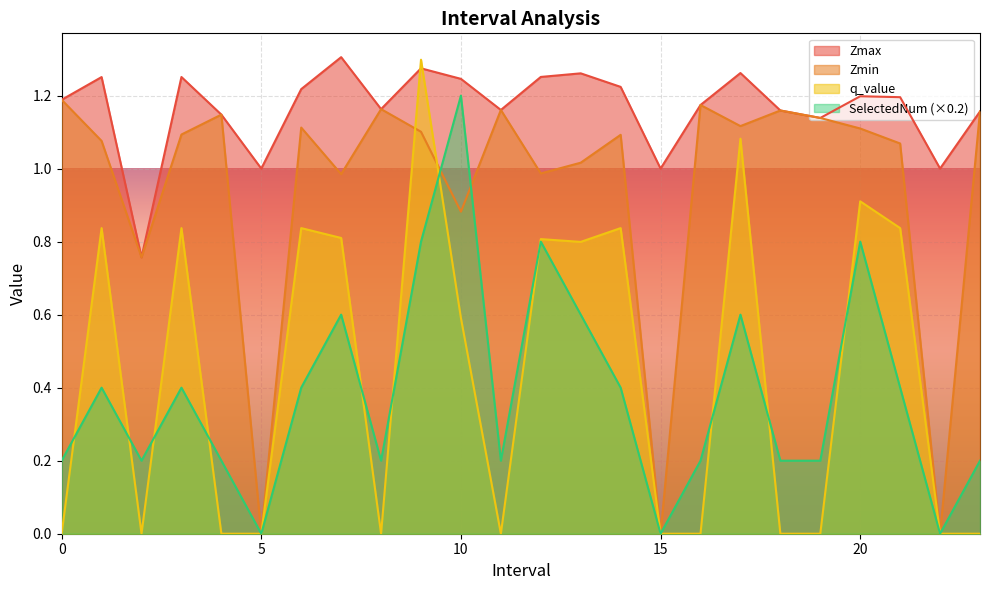

Rank the categories by SelectedNum value from highest to lowest.

10, 9, 12, 20, 7, 13, 17, 1, 3, 6, 14, 21, 0, 2, 4, 8, 11, 16, 18, 19, 23, 5, 15, 22